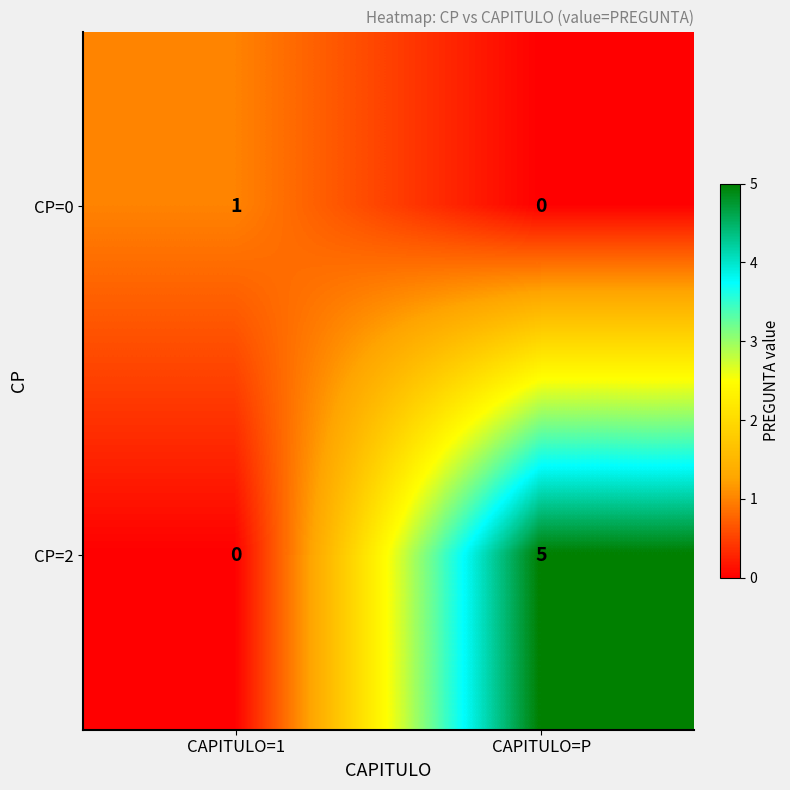

How many distinct data groups are displayed?

2